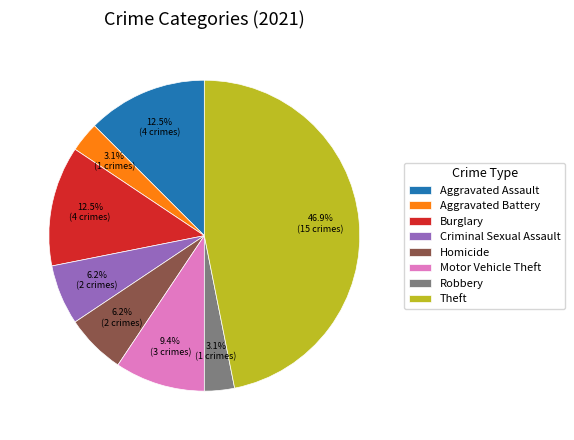

Is the sum of Burglary and Homicide greater than half?

No